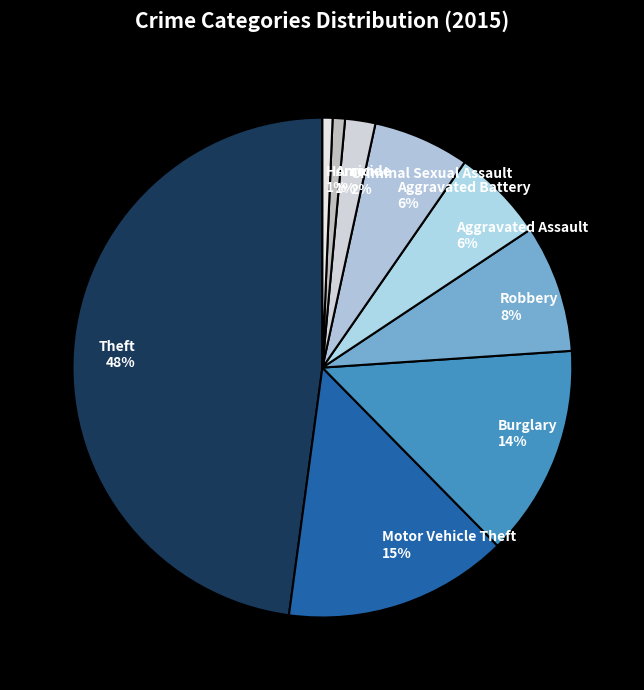

Do Criminal Sexual Assault and Arson together represent more than half of the pie?

No